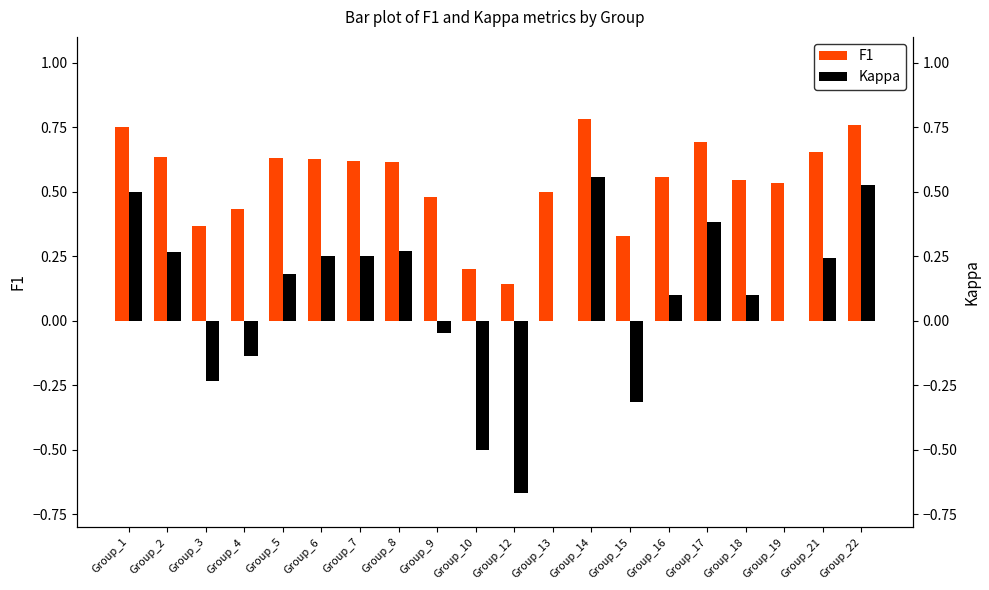

Between Group_3 and Group_21, which series saw the biggest shift?

Kappa